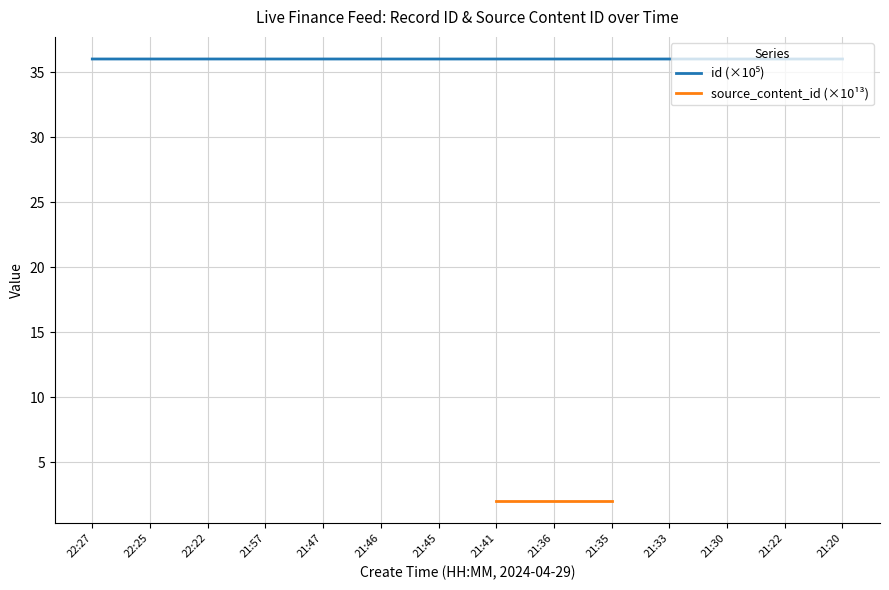

True or false: id (×10⁵) has a value of 36.0 at 21:36.

True